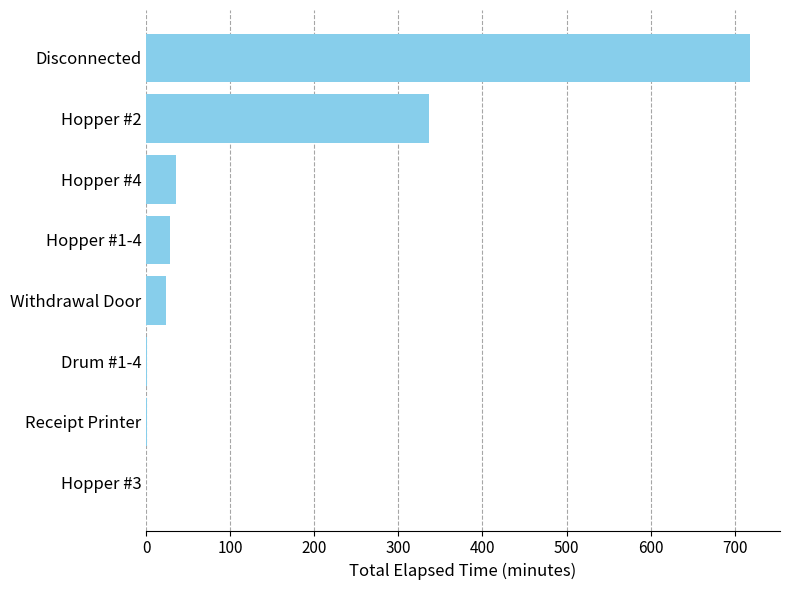

Is it true that the value at Hopper #1-4 is 28.0?

True